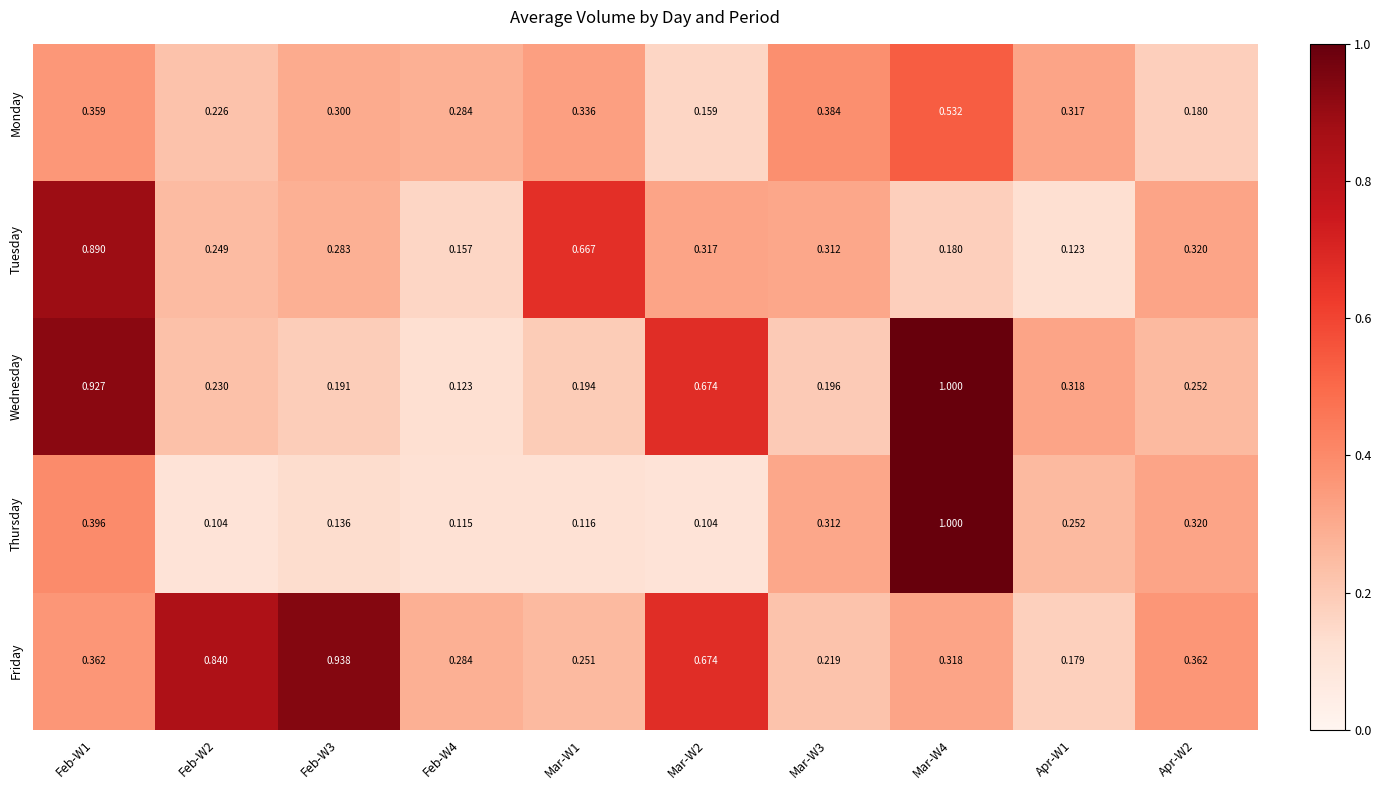

Rank the series at Apr-W1 from lowest to highest value.

Tuesday, Friday, Thursday, Monday, Wednesday